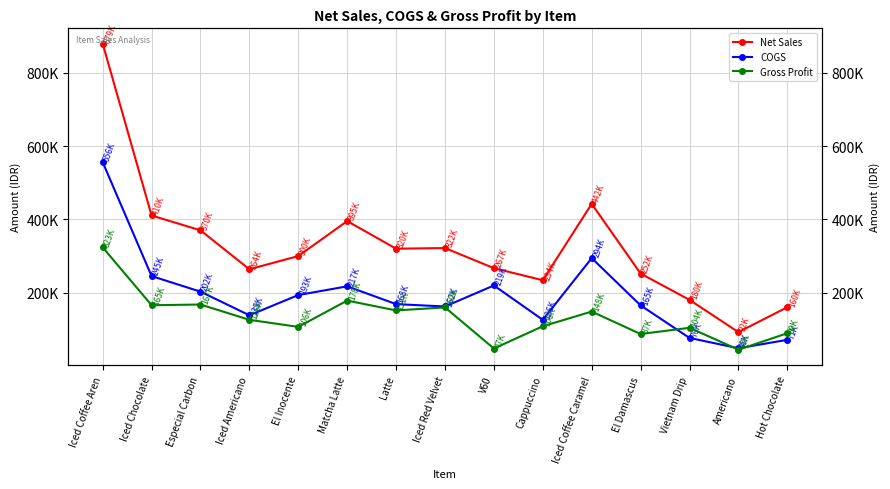

Is it true that Gross Profit equals 323450 at Iced Coffee Aren?

True